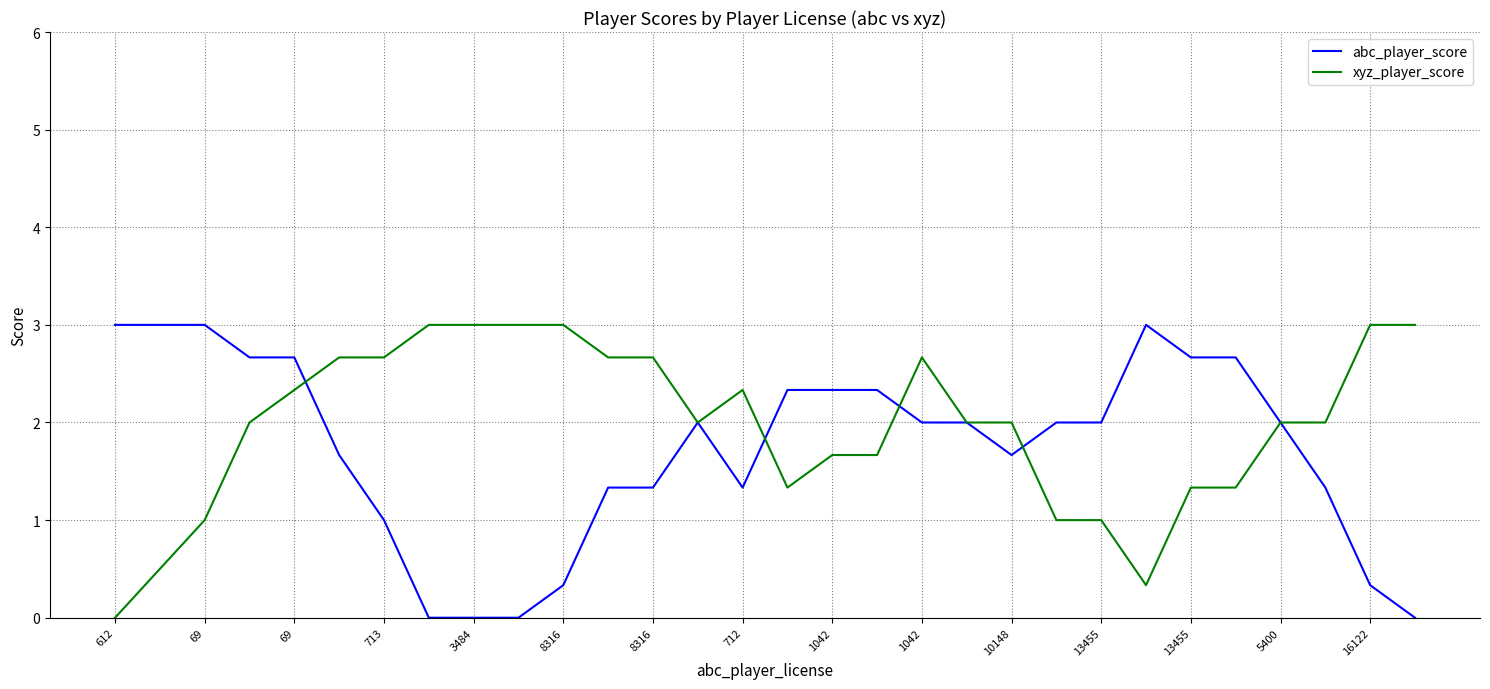

What is the maximum value shown in the chart?

3.0